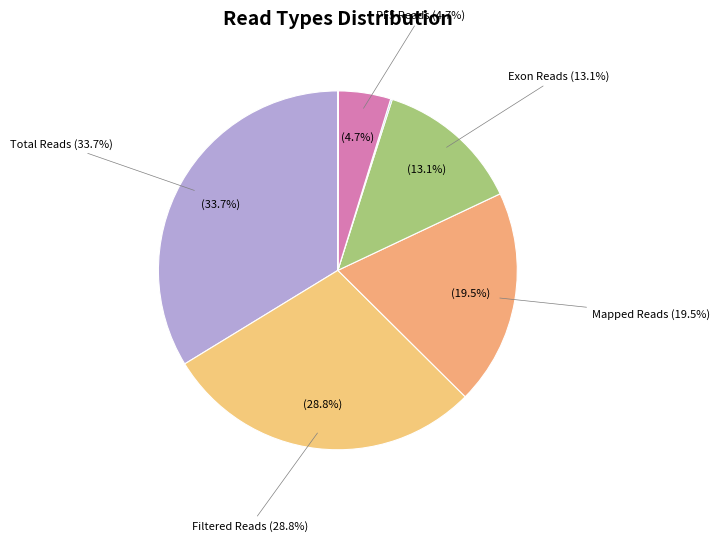

To the nearest percent, what percentage of the pie is Exon Reads?

13%